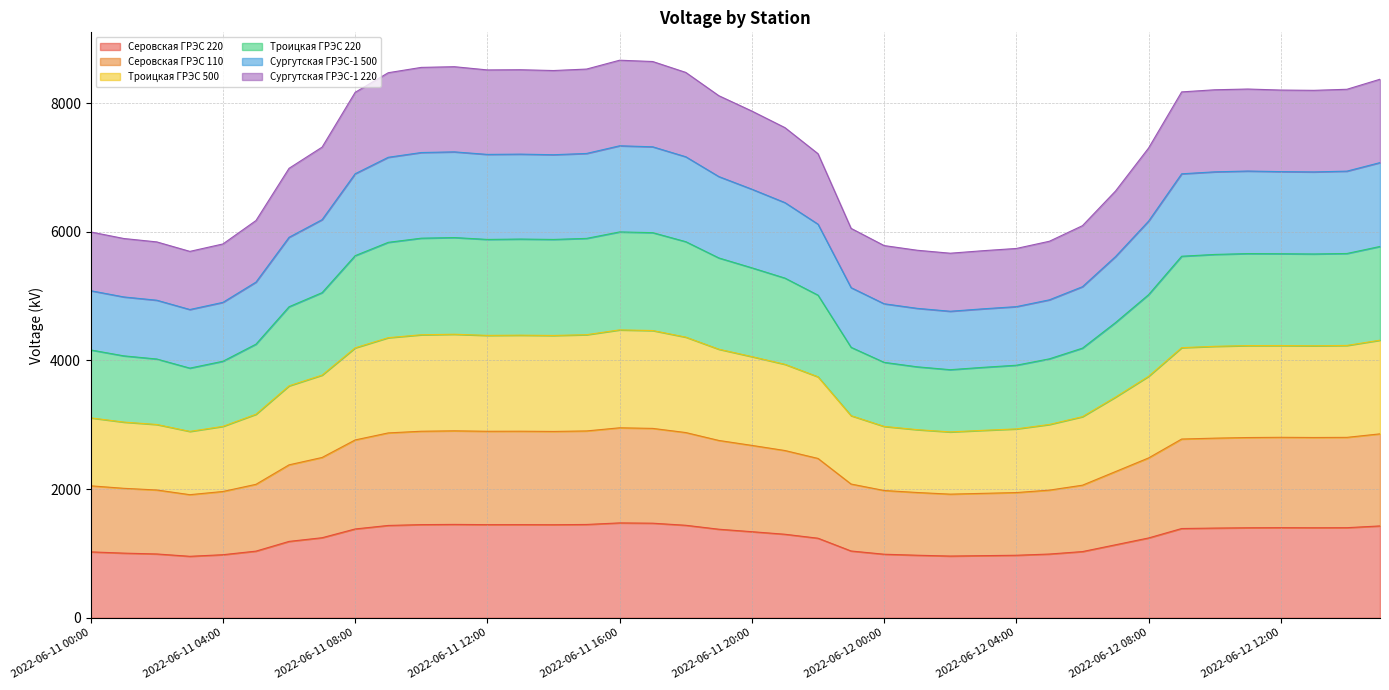

What is the highest value of the Серовская ГРЭС 220 series?

1475.2